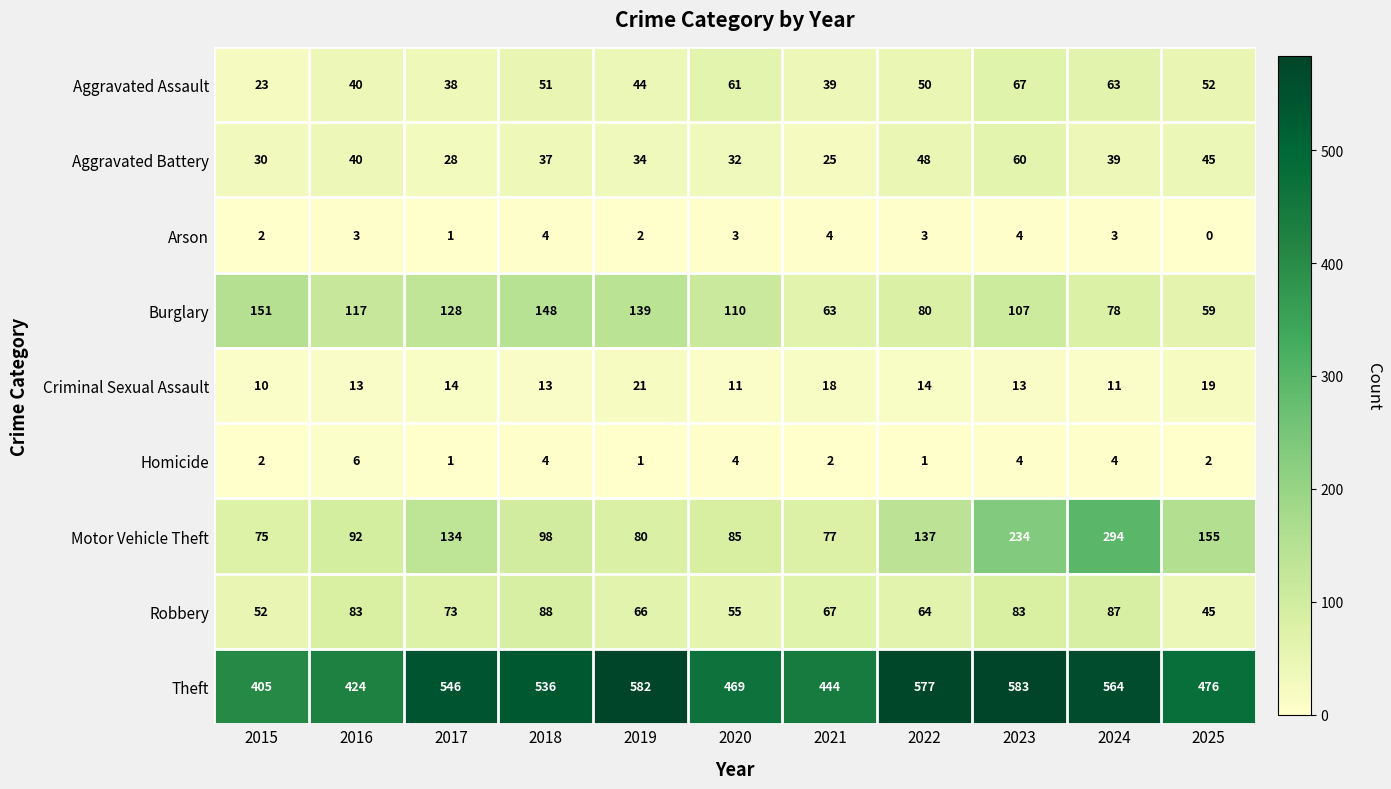

What is the difference between the maximum and minimum values in the Aggravated Assault series?

44